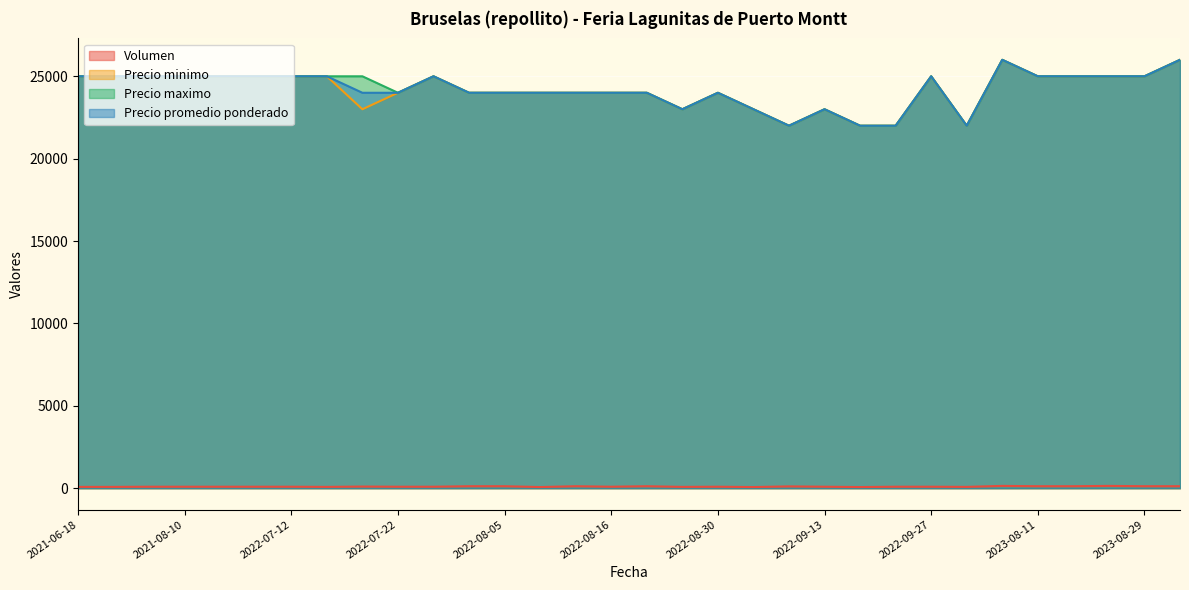

What is the total value across all series at 2021-07-30?

75090